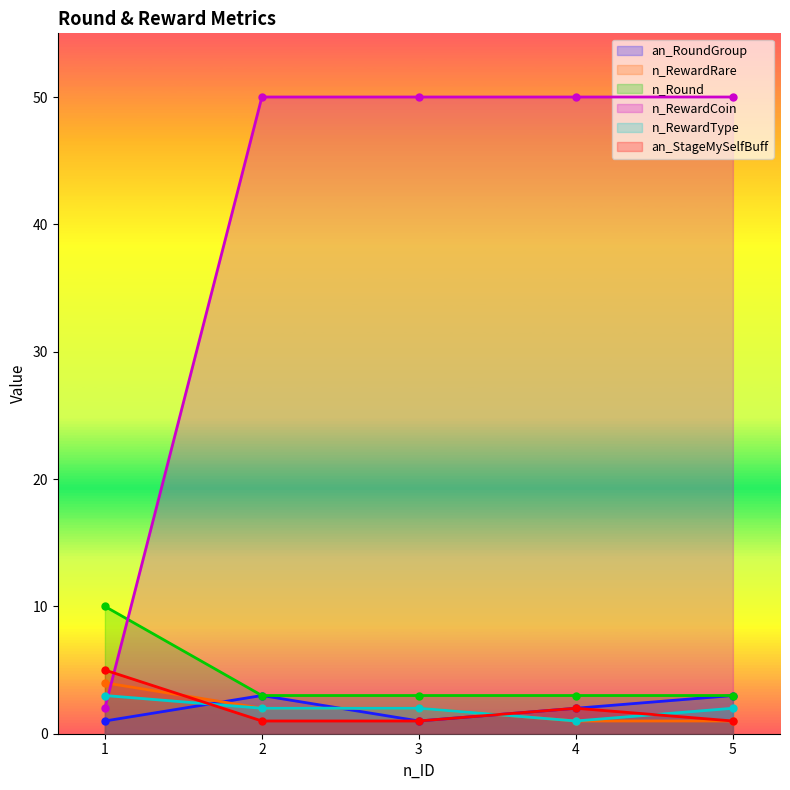

Where do n_Round and n_RewardCoin first cross each other?

1 and 2